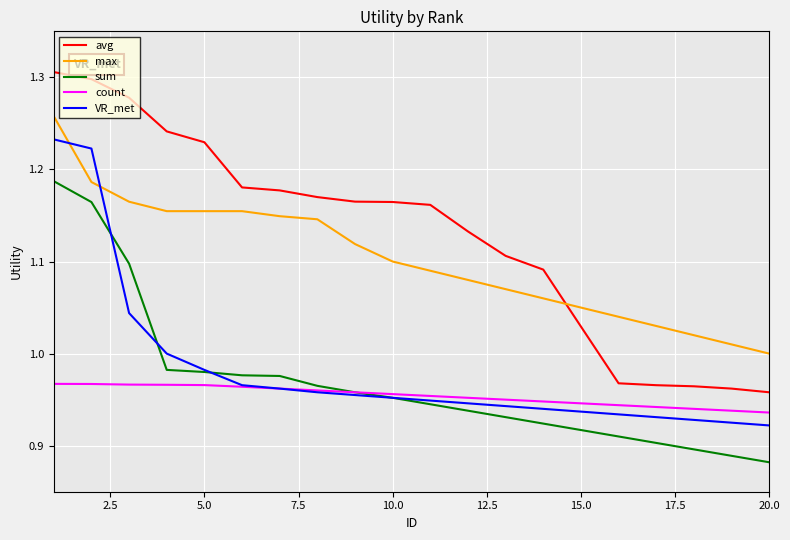

Rank the series by their maximum value, from lowest to highest.

count, sum, VR_met, max, avg